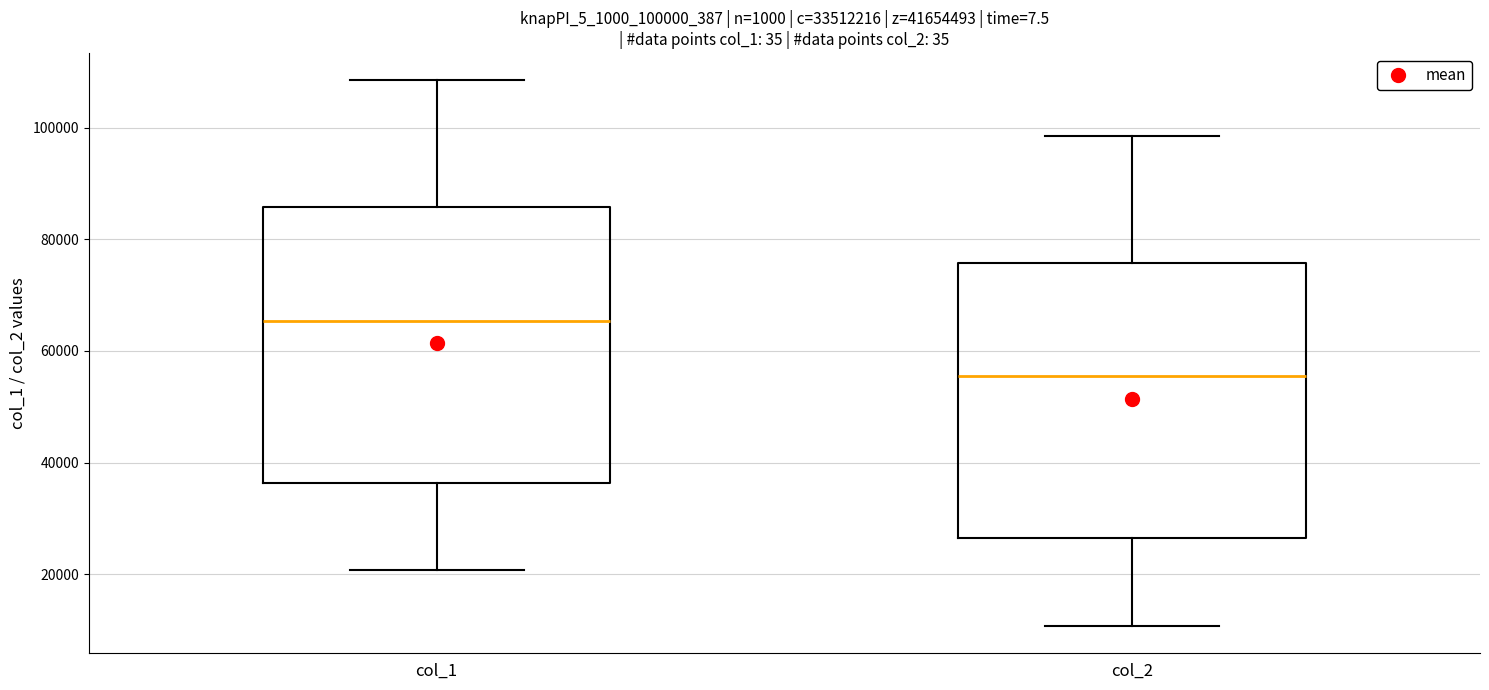

Where does the upper whisker of the box for col_1 end on the y-axis? The values are not printed on the chart, so give them approximately, as read against the axis.

108000